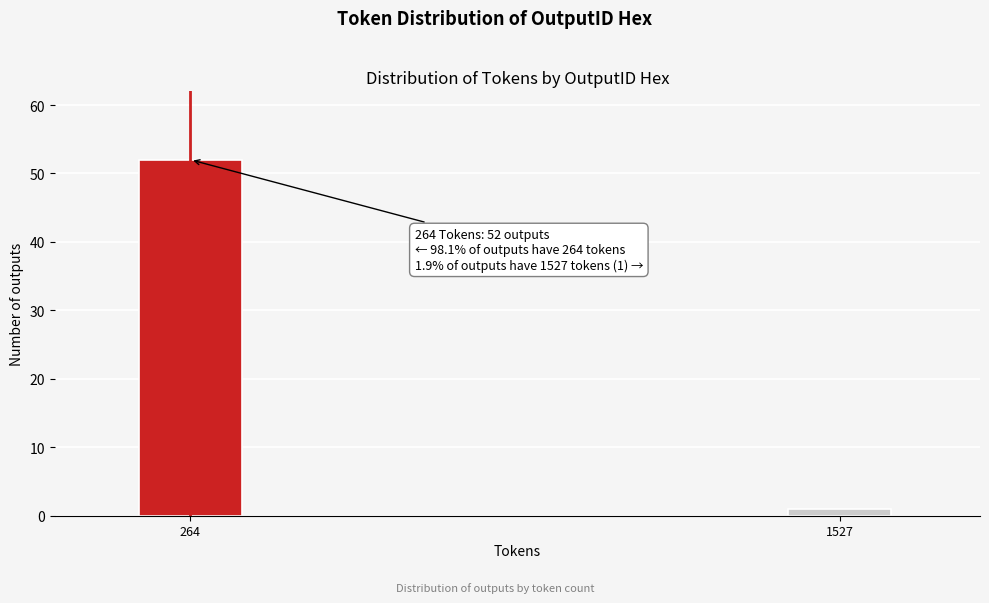

Reading right to left, what are all the values shown in this chart?

1	52